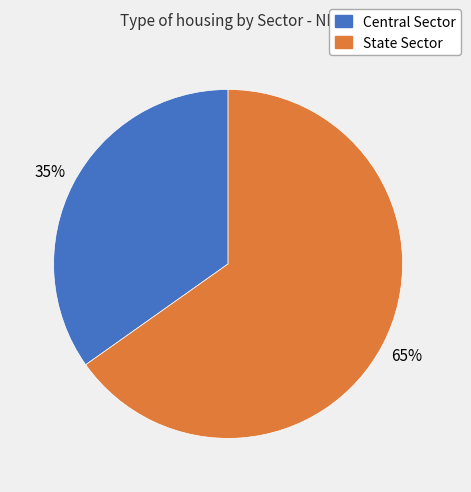

Do State Sector and Central Sector together represent more than half of the pie?

Yes